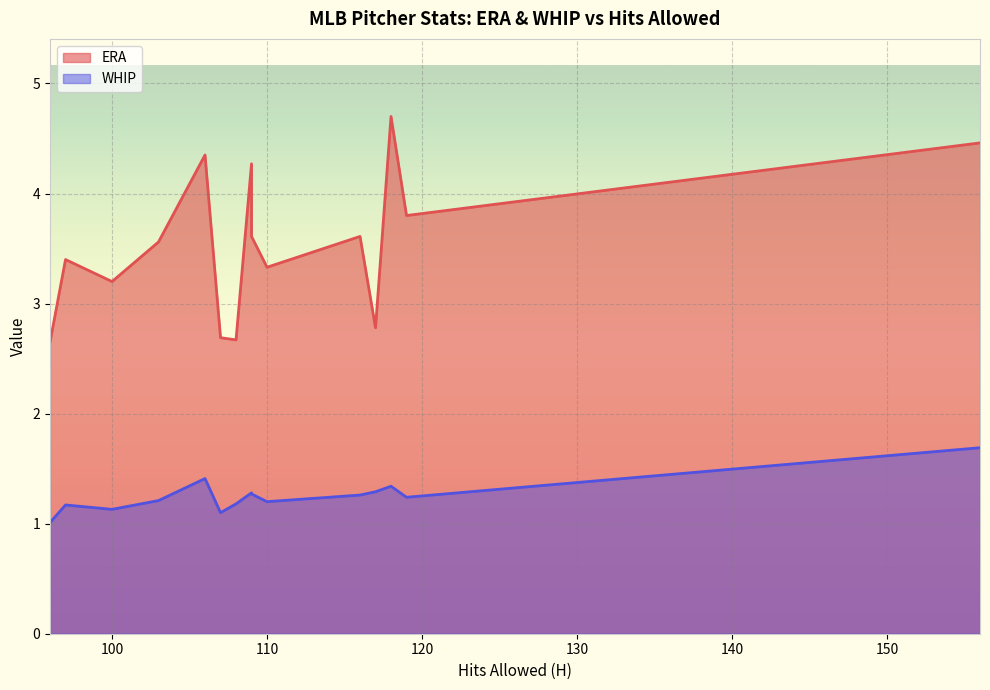

What is the difference between the maximum and minimum values in the WHIP series?

0.7